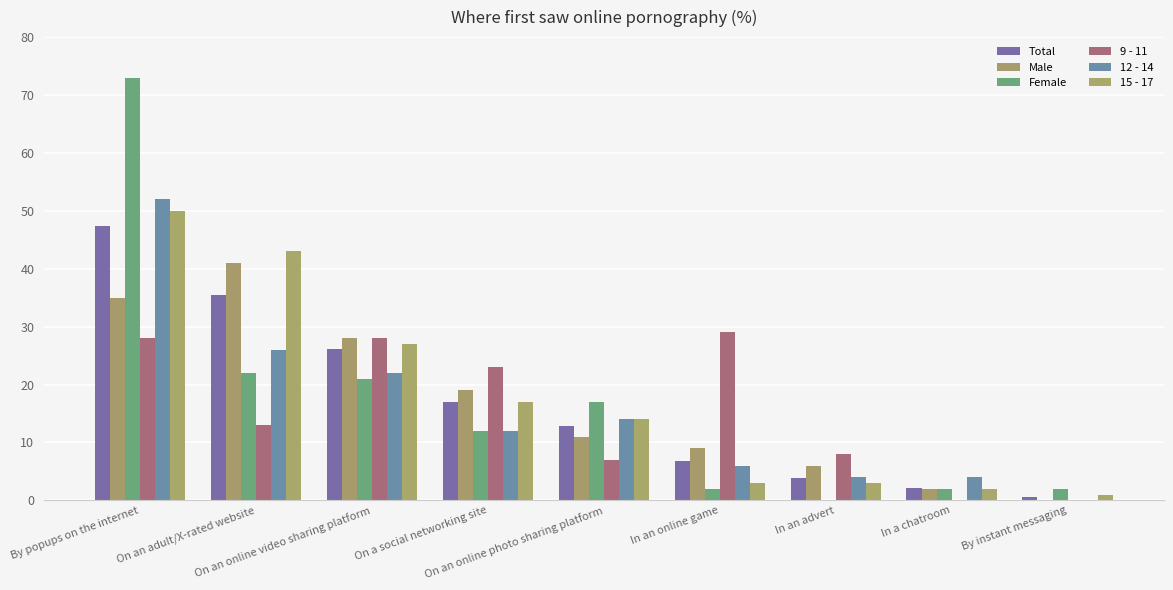

Which series has the largest range (max minus min)?

Female